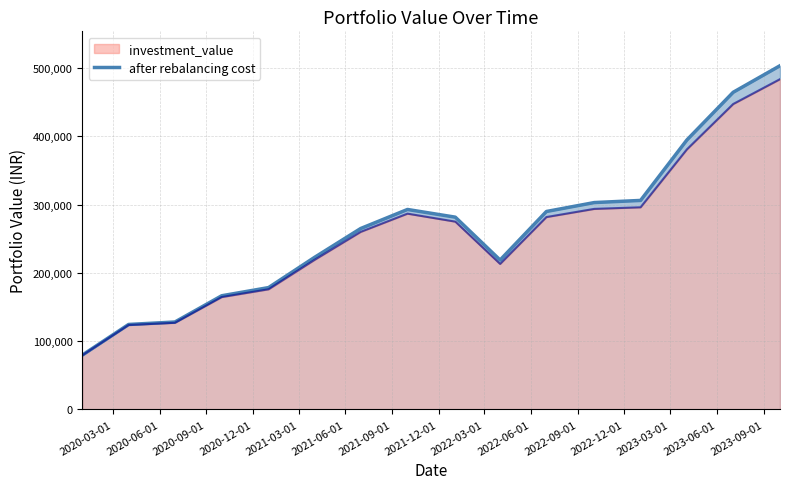

What is the minimum value shown in the chart?

79543.2